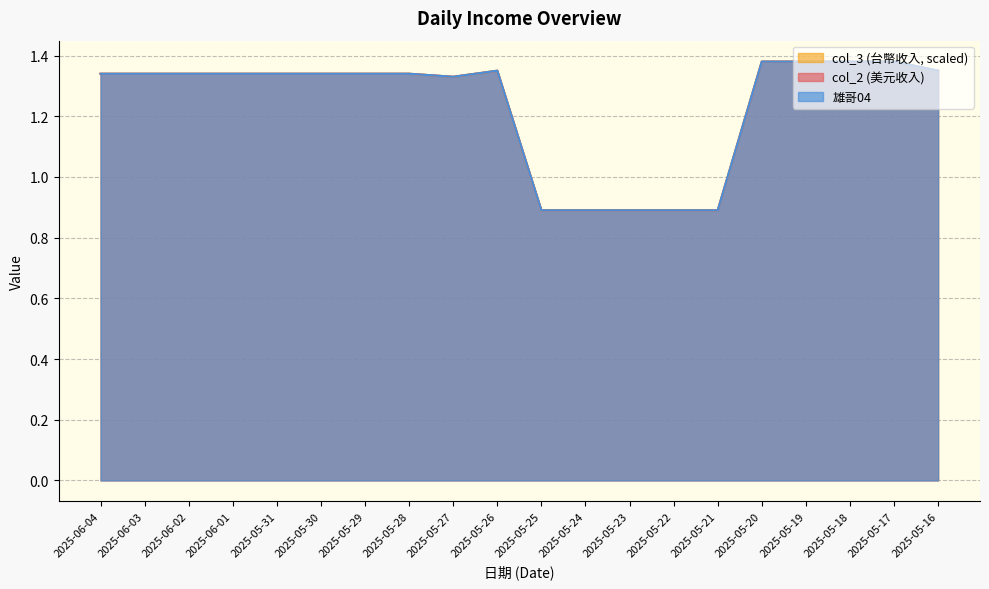

True or false: col_2 and 雄哥04 cross at least once.

False